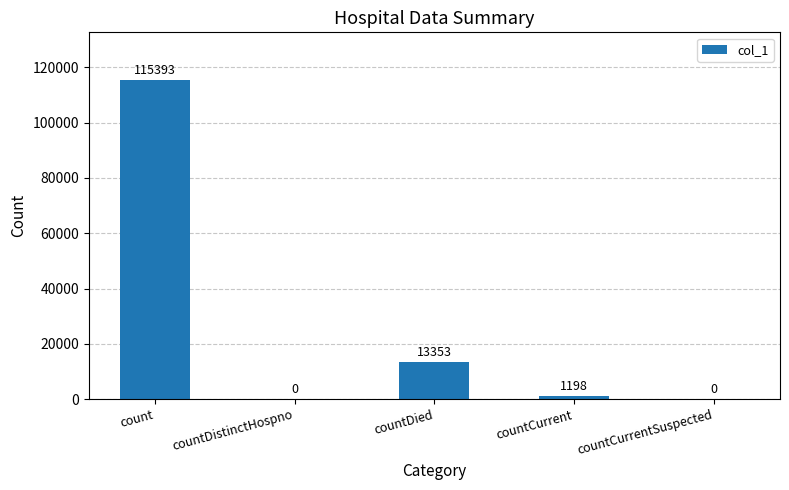

What is the change in value from count to countDied?

-102040